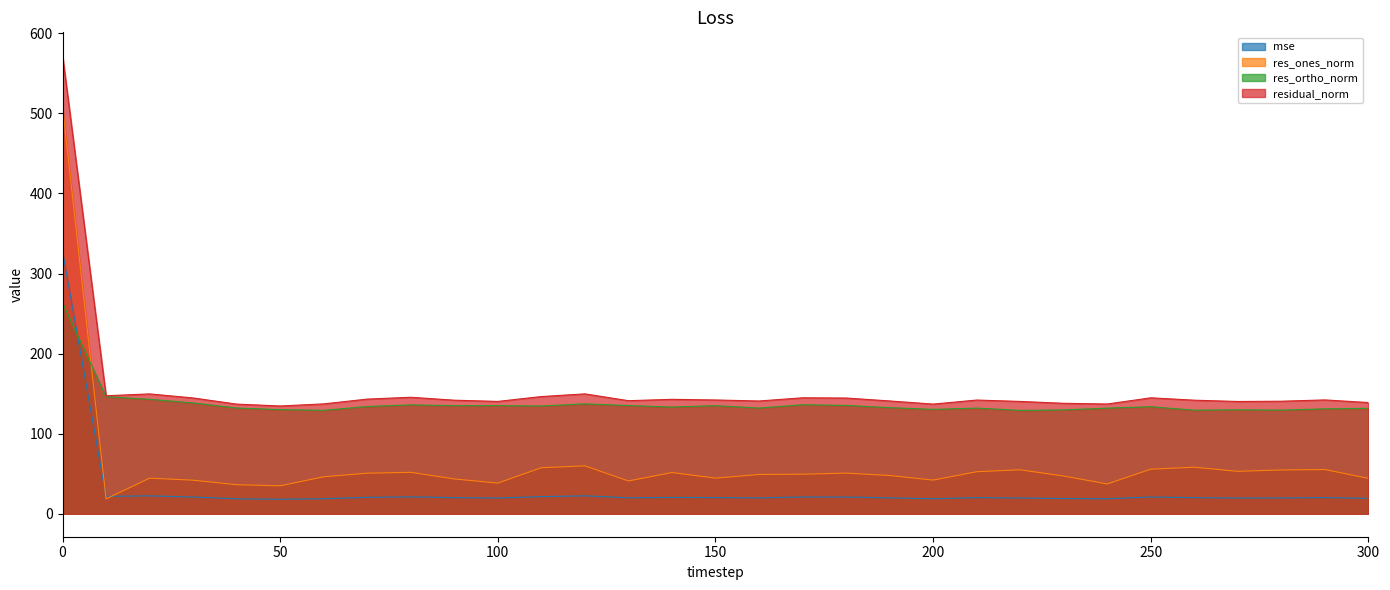

Reading right to left, what are all the values shown in this chart?

mse: 19.3	20.2	19.8	19.7	20.1	21.0	18.8	19.0	19.7	20.2	18.8	19.8	20.9	21.0	19.8	20.2	20.4	19.9	22.4	21.4	19.7	20.1	21.2	20.5	18.8	18.1	18.8	20.9	22.4	21.7	327.7
res_ones_norm: 44.2	55.3	54.7	53.0	58.1	55.7	37.2	47.1	55.0	52.5	42.1	47.8	50.8	49.4	49.1	44.5	51.5	41.0	59.8	57.5	38.4	43.5	51.8	50.7	46.2	34.9	36.3	42.0	44.5	18.6	508.3
res_ortho_norm: 131.7	131.0	129.5	129.8	129.4	133.7	131.9	129.7	129.1	131.9	130.3	132.5	135.3	136.1	132.0	134.9	133.3	135.1	137.2	134.6	135.0	135.0	136.0	133.9	129.2	130.0	132.1	138.4	142.9	146.2	263.4
residual_norm: 138.9	142.2	140.5	140.2	141.8	144.8	137.1	138.0	140.3	142.0	137.0	140.9	144.5	144.8	140.8	142.1	142.9	141.2	149.7	146.4	140.3	141.8	145.5	143.2	137.2	134.6	137.0	144.6	149.7	147.4	572.5